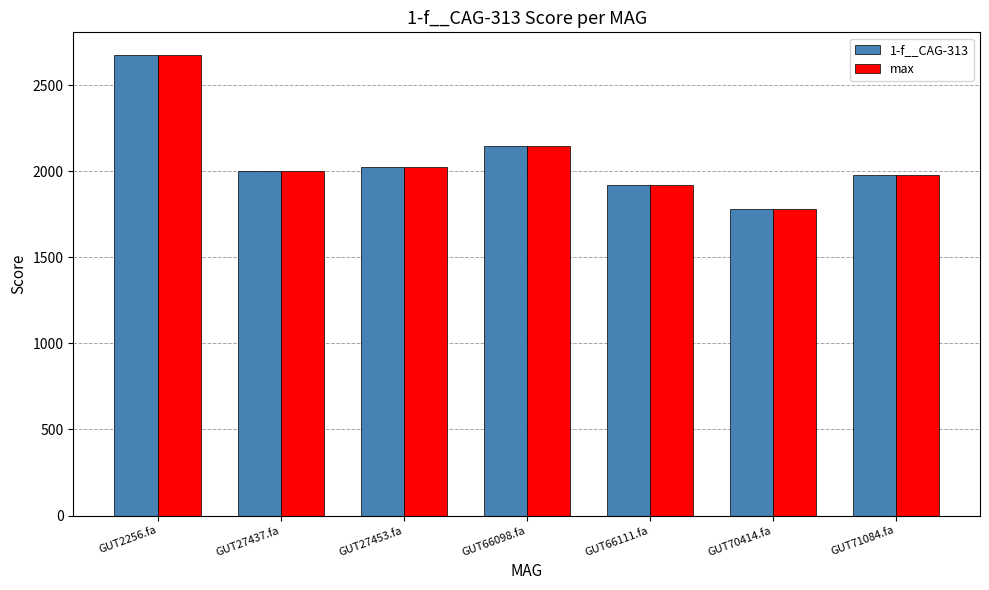

Where is 1-f__CAG-313 nearest to the value 2228?

GUT66098.fa